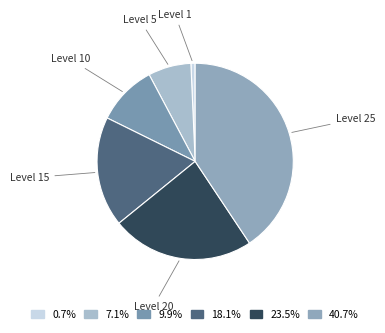

How many segments does this pie chart have?

6